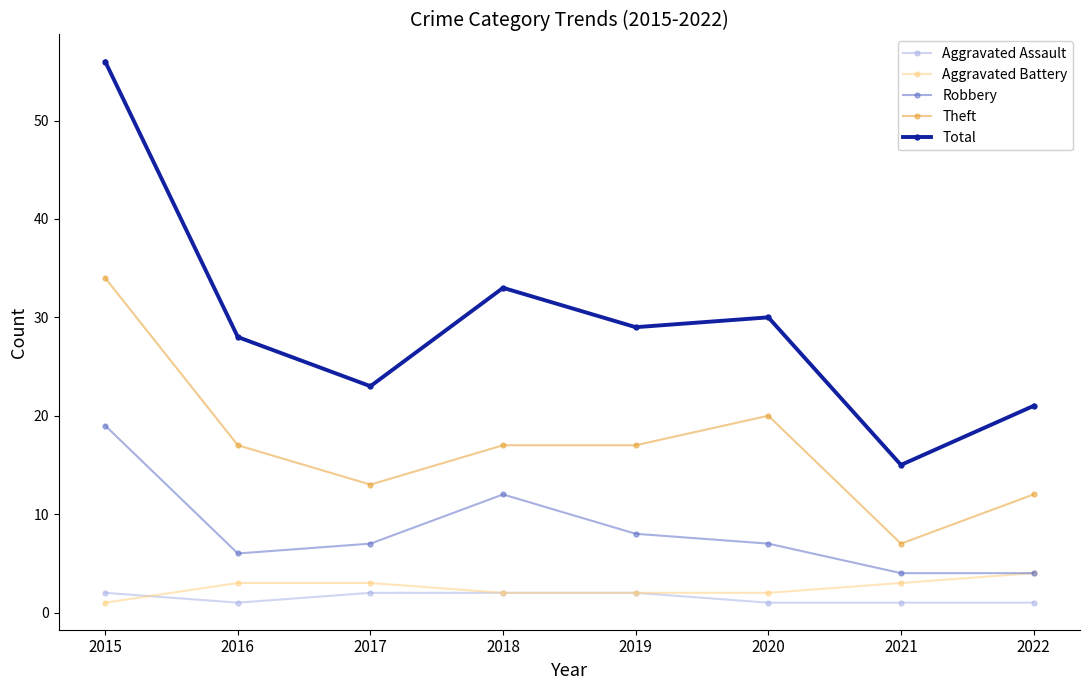

Where is Robbery nearest to the value 11?

2018